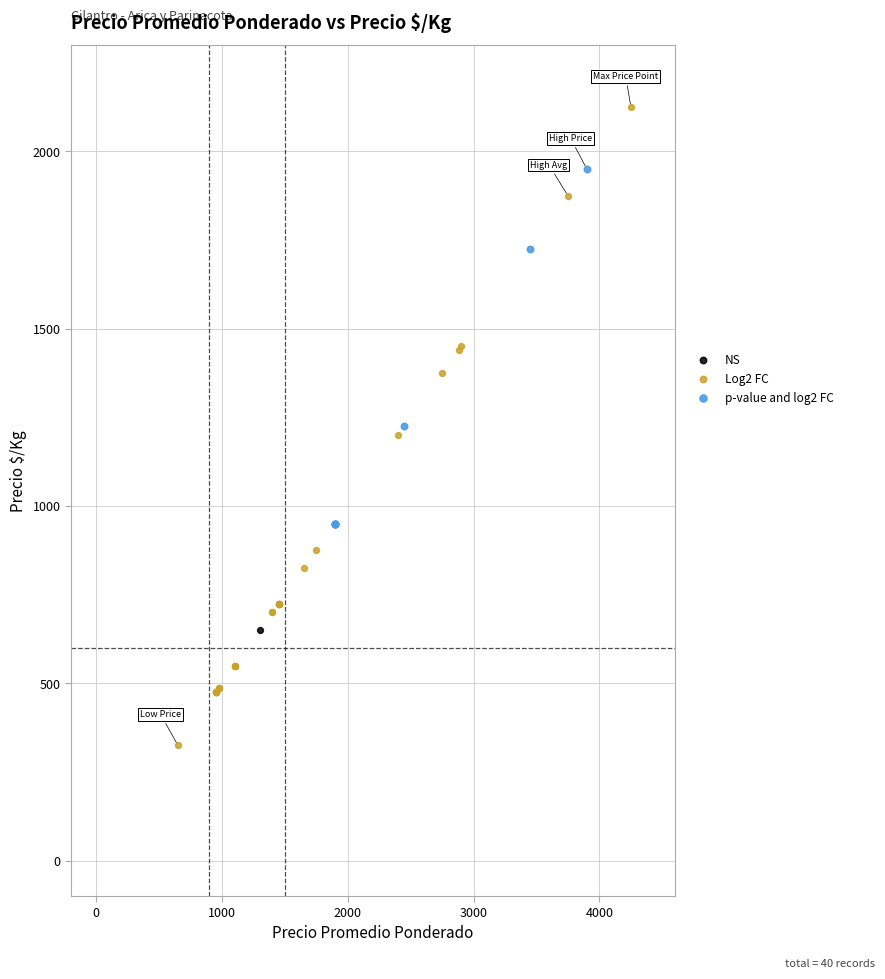

Which series reaches the minimum Y coordinate?

Log2 FC